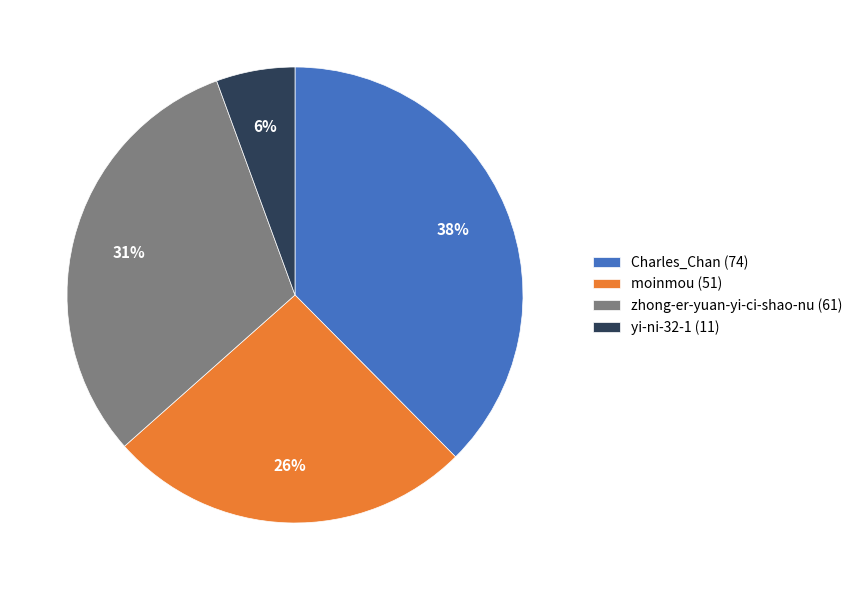

Is the sum of yi-ni-32-1 (11) and moinmou (51) greater than half?

No